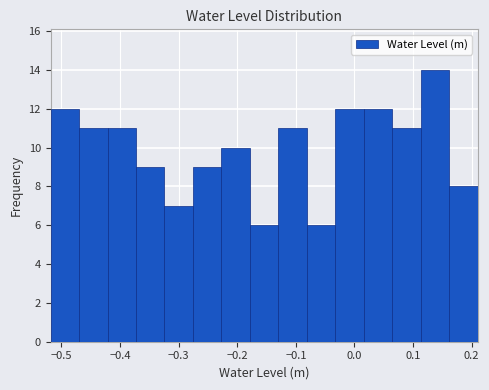

How tall is the bar that spans -0.52 to -0.47 on the x-axis? Neither the bar edges nor the heights are printed on the chart, so give them approximately, as read against the axes.

12